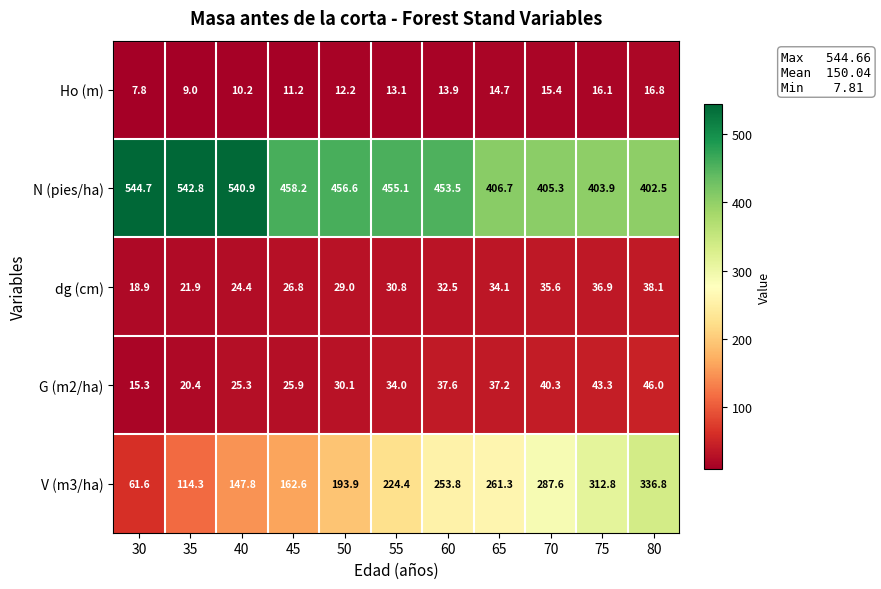

Is it true that V (m3/ha) equals 231.3 at 45?

False